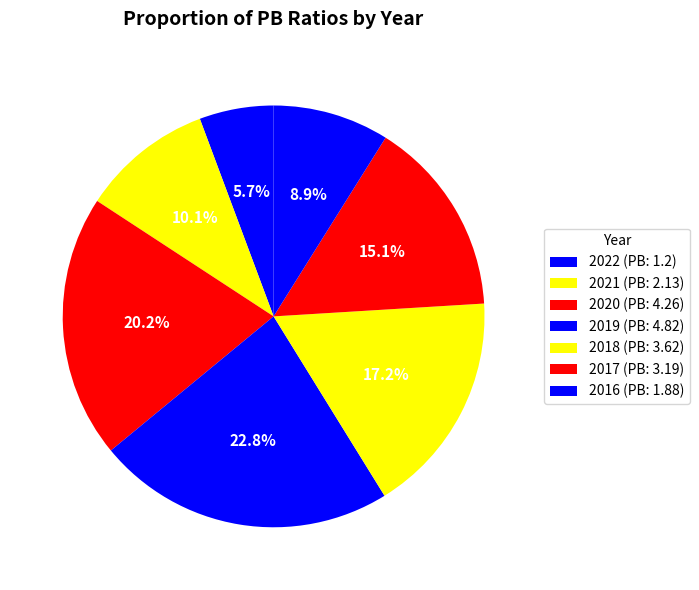

What portion of the pie excludes 2018?

82.8%